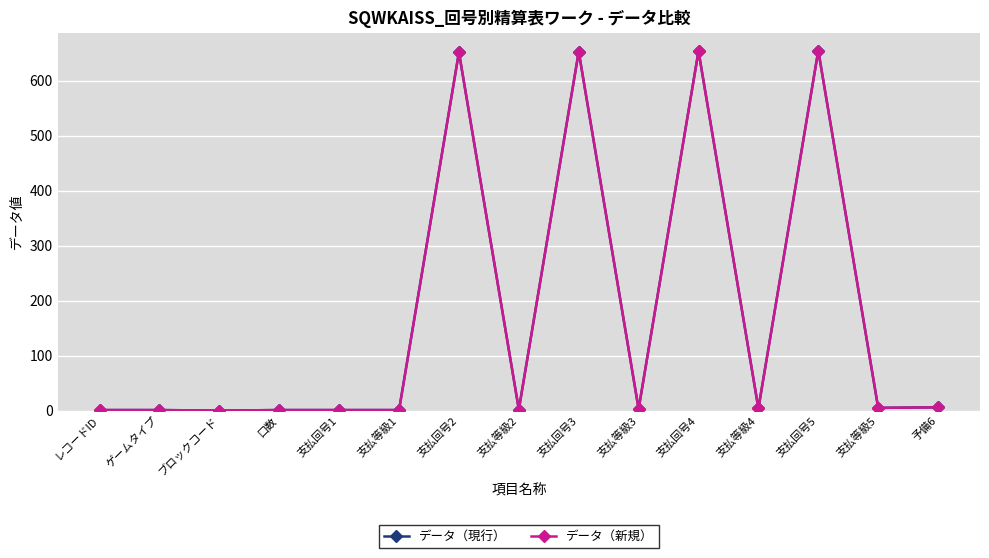

What is the sum of all データ（新規） values?

2639